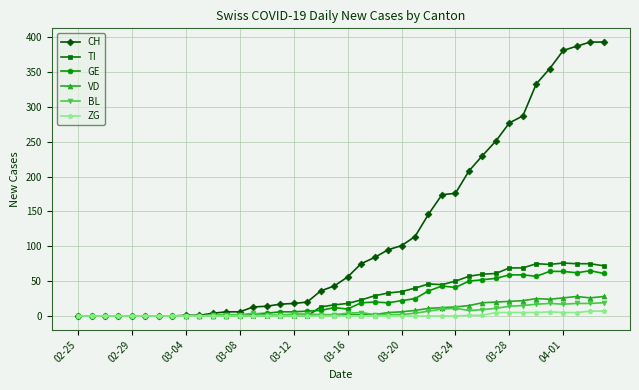

Which series has the widest spread of values?

CH